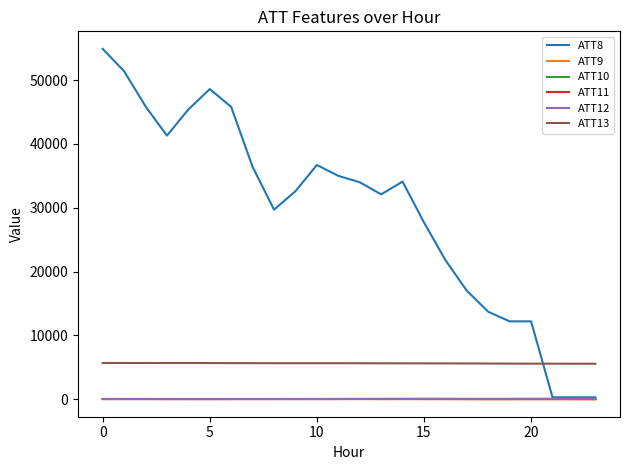

True or false: ATT13 and ATT12 cross at least once.

False